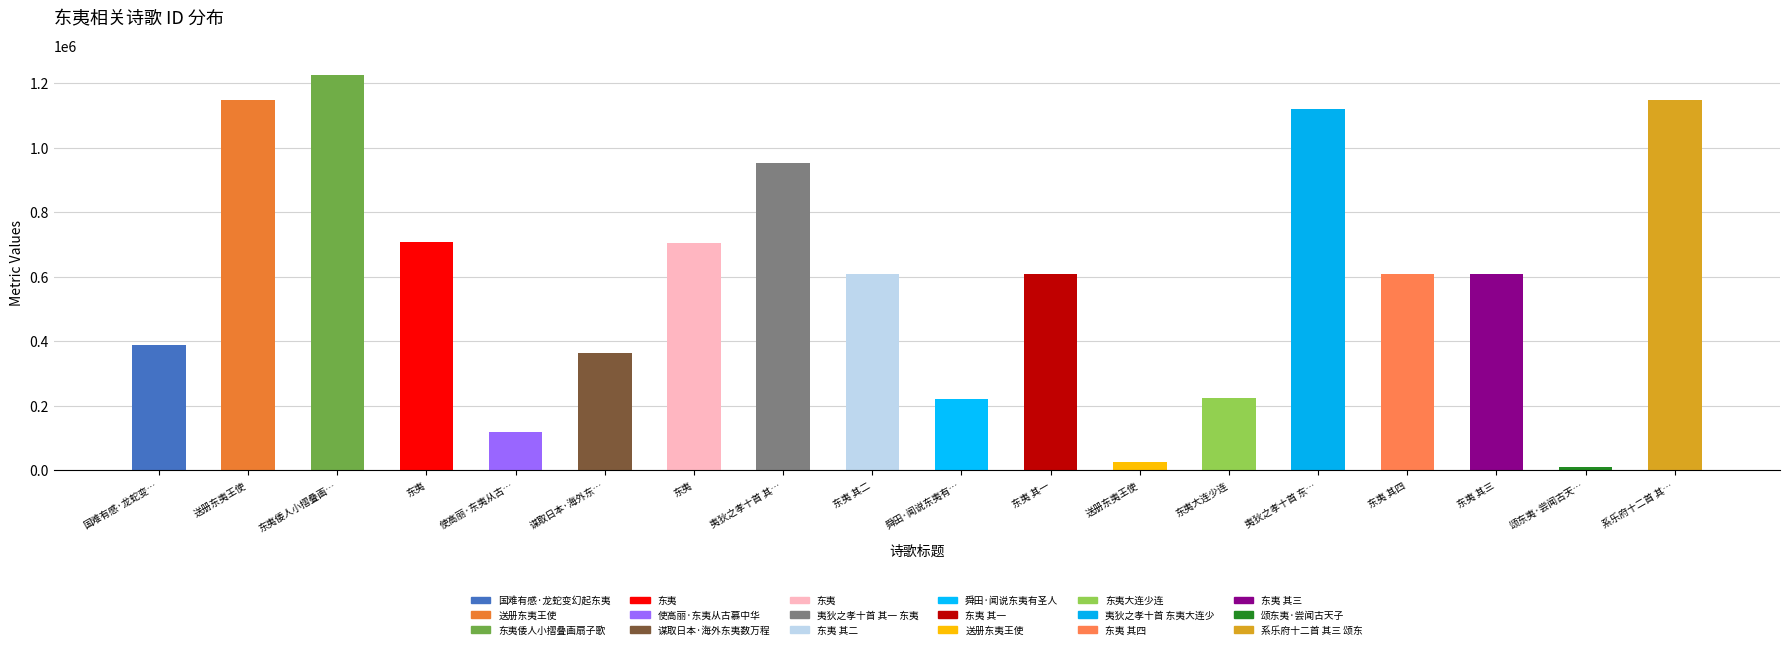

Which category has the lowest value across all series?

颂东夷·尝闻古天子